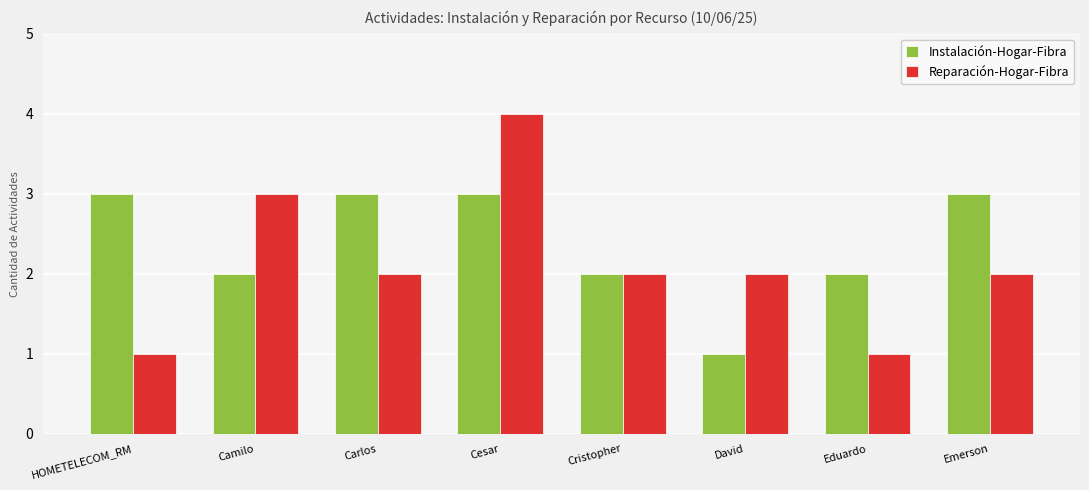

What are all the series names shown in the legend?

Instalación-Hogar-Fibra, Reparación-Hogar-Fibra